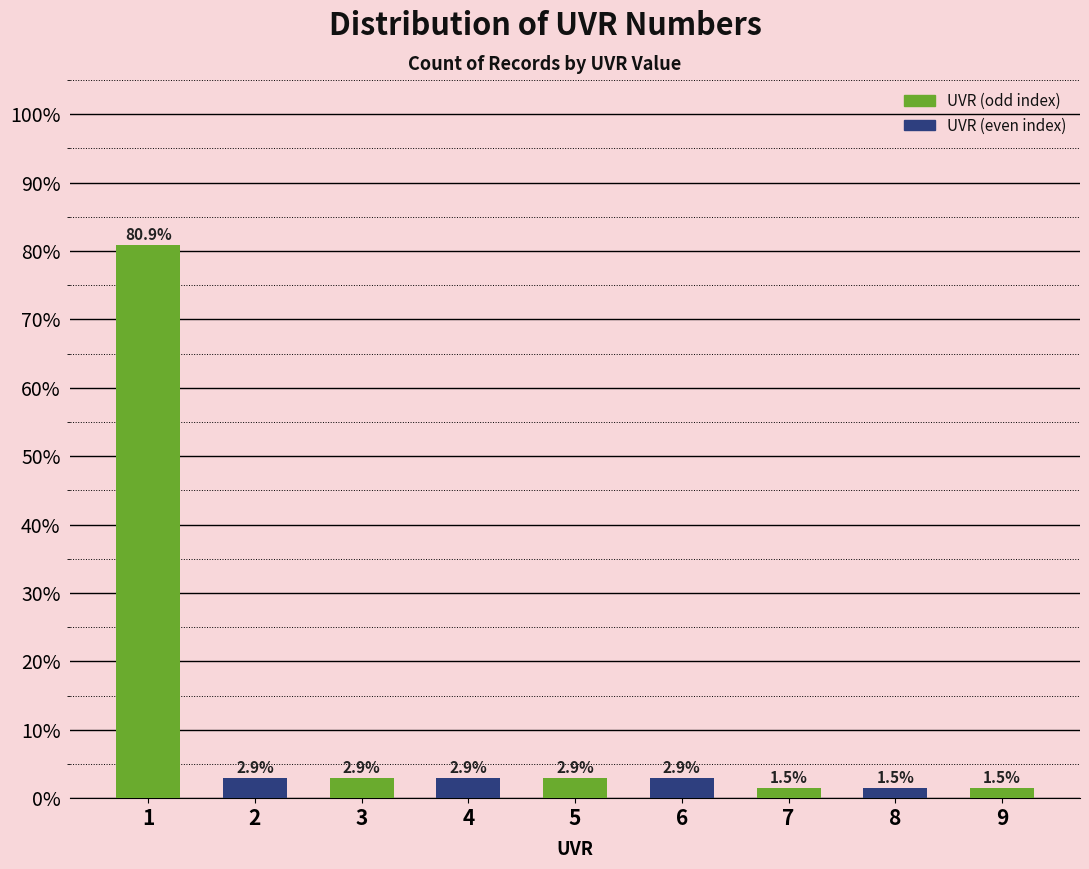

Reading right to left, extract all data points from this chart.

9=1.5	8=1.5	7=1.5	6=2.9	5=2.9	4=2.9	3=2.9	2=2.9	1=80.9